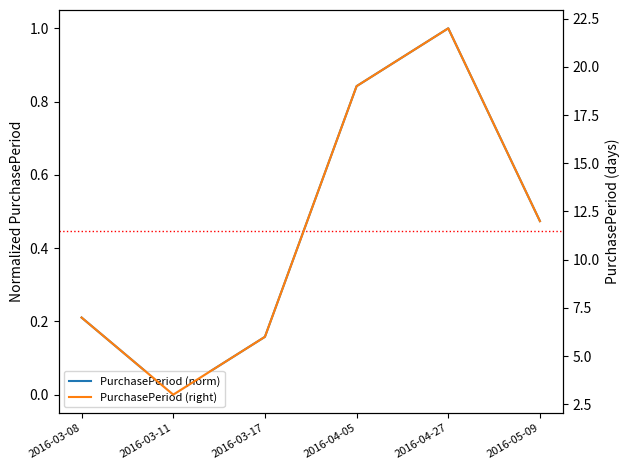

What position from the left is 2016-03-08?

1